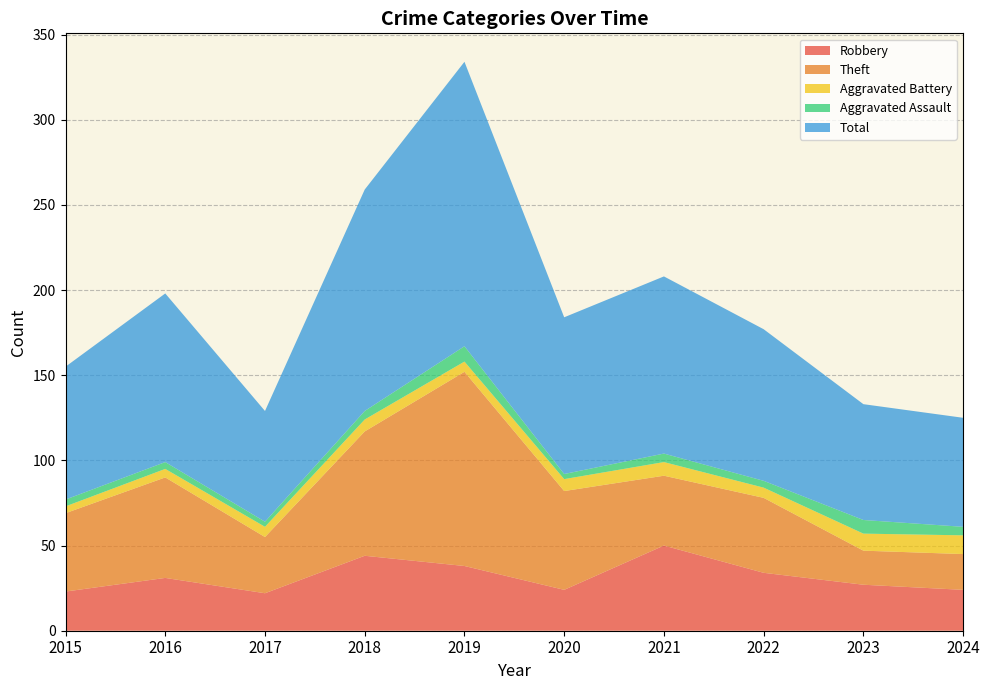

Reading right to left, what are all the values shown in this chart?

Robbery: 2024=24	2023=27	2022=34	2021=50	2020=24	2019=38	2018=44	2017=22	2016=31	2015=23
Theft: 2024=21	2023=20	2022=44	2021=41	2020=58	2019=114	2018=73	2017=33	2016=59	2015=46
Aggravated Battery: 2024=11	2023=10	2022=6	2021=8	2020=7	2019=6	2018=7	2017=6	2016=5	2015=4
Aggravated Assault: 2024=5	2023=8	2022=4	2021=5	2020=3	2019=9	2018=5	2017=3	2016=4	2015=4
Total: 2024=64	2023=68	2022=89	2021=104	2020=92	2019=167	2018=130	2017=65	2016=99	2015=78